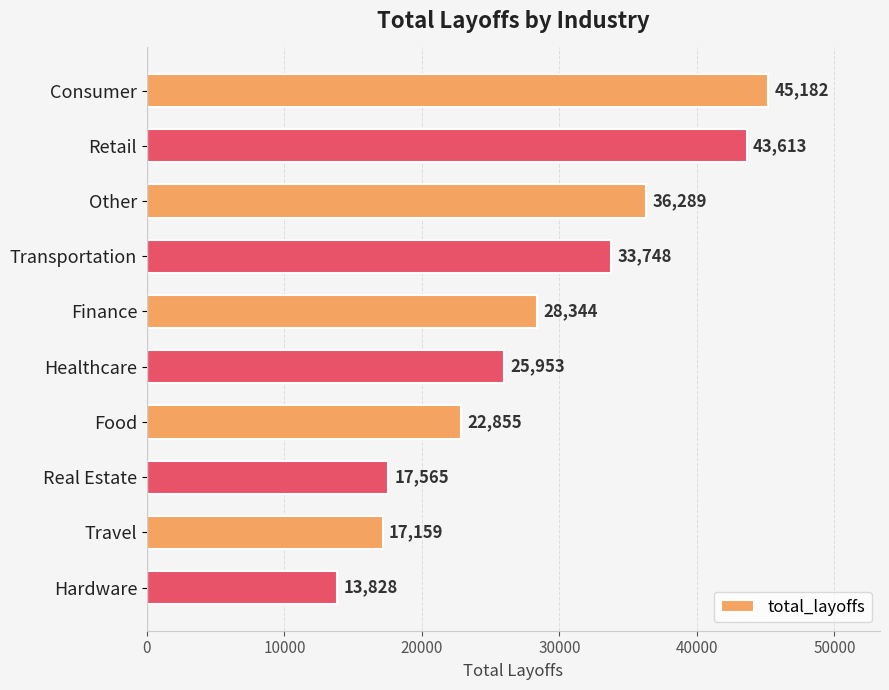

Rank the categories by value from highest to lowest.

Consumer, Retail, Other, Transportation, Finance, Healthcare, Food, Real Estate, Travel, Hardware